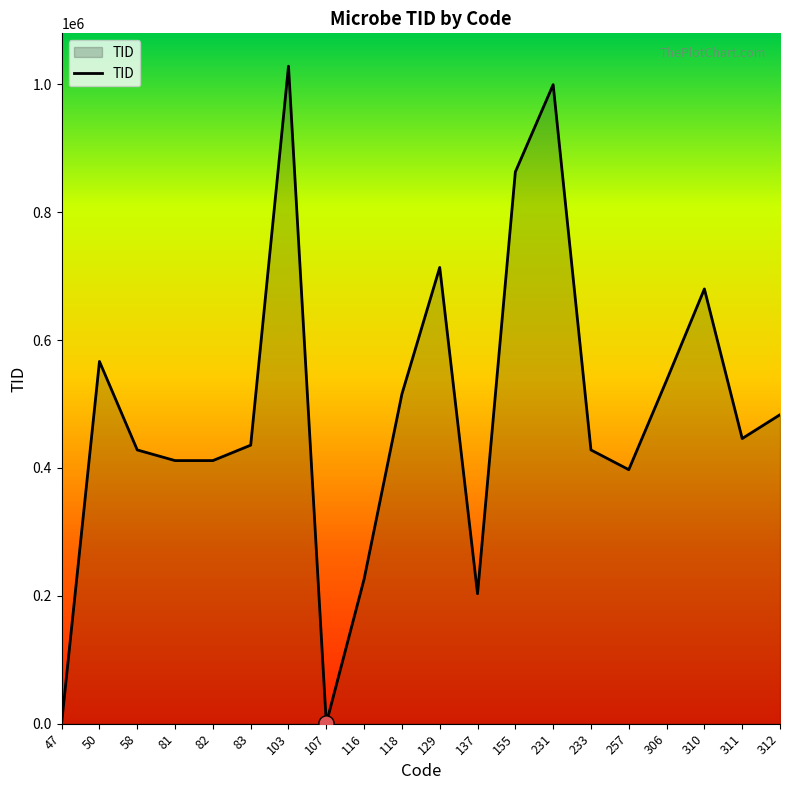

What is the change in value from 306 to 312?

-53795